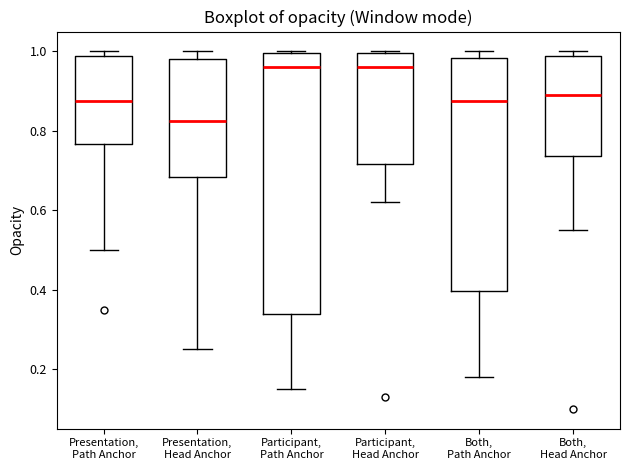

Reading left to right, transcribe this box plot: for each box, give where its median line is, the range the box spans, and where its two whiskers end, as read against the y-axis. The values are not printed on the chart, so give them approximately, as read against the axis.

Presentation, Path Anchor: median 0.88, box 0.76 to 0.98, whiskers 0.50 to 1.00
Presentation, Head Anchor: median 0.82, box 0.68 to 0.98, whiskers 0.26 to 1.00
Participant, Path Anchor: median 0.96, box 0.34 to 1.00, whiskers 0.16 to 1.00
Participant, Head Anchor: median 0.96, box 0.72 to 1.00, whiskers 0.62 to 1.00
Both, Path Anchor: median 0.88, box 0.40 to 0.98, whiskers 0.18 to 1.00
Both, Head Anchor: median 0.90, box 0.74 to 0.98, whiskers 0.56 to 1.00